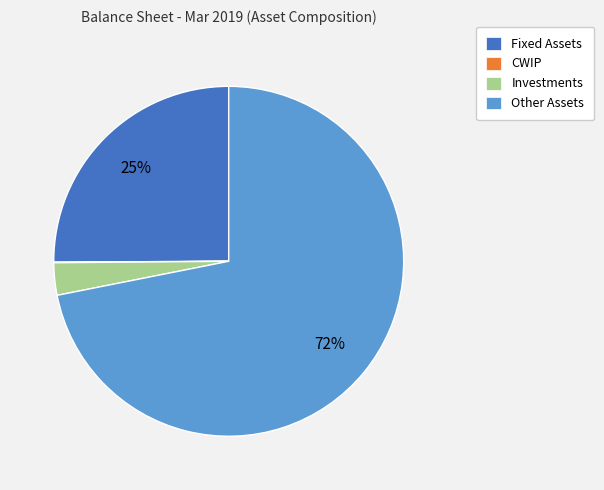

Which category has the biggest portion of the pie?

Other Assets